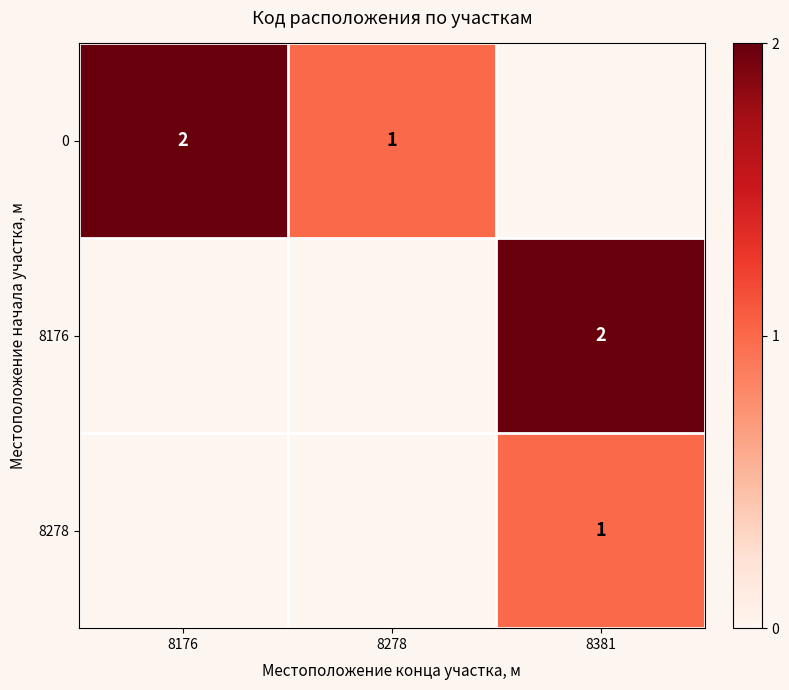

Which category has the highest value across all series?

8176